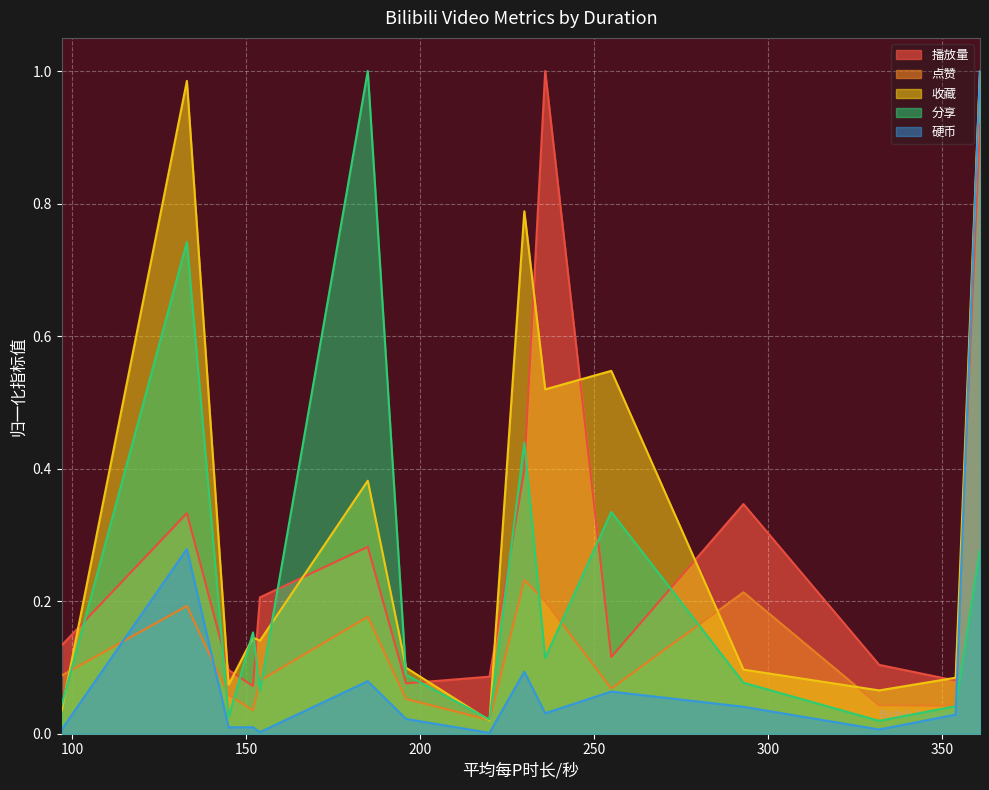

Reading left to right, what are all the values shown in this chart?

播放量: 97=0.1	133=0.3	145=0.1	152=0.1	154=0.2	185=0.3	196=0.1	220=0.1	230=0.4	236=1.0	255=0.1	293=0.3	332=0.1	354=0.1	361=0.9
点赞: 97=0.1	133=0.2	145=0.1	152=0.0	154=0.1	185=0.2	196=0.1	220=0.0	230=0.2	236=0.2	255=0.1	293=0.2	332=0.0	354=0.0	361=1.0
收藏: 97=0.0	133=1.0	145=0.1	152=0.1	154=0.1	185=0.4	196=0.1	220=0.0	230=0.8	236=0.5	255=0.5	293=0.1	332=0.1	354=0.1	361=1.0
分享: 97=0.0	133=0.7	145=0.0	152=0.2	154=0.1	185=1.0	196=0.1	220=0.0	230=0.4	236=0.1	255=0.3	293=0.1	332=0.0	354=0.0	361=0.3
硬币: 97=0.0	133=0.3	145=0.0	152=0.0	154=0.0	185=0.1	196=0.0	220=0.0	230=0.1	236=0.0	255=0.1	293=0.0	332=0.0	354=0.0	361=1.0